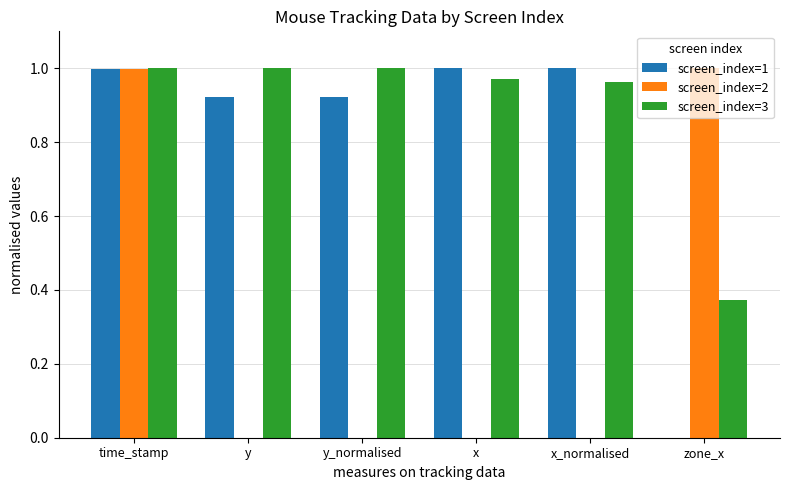

How many values in screen_index=1 are above zero?

5